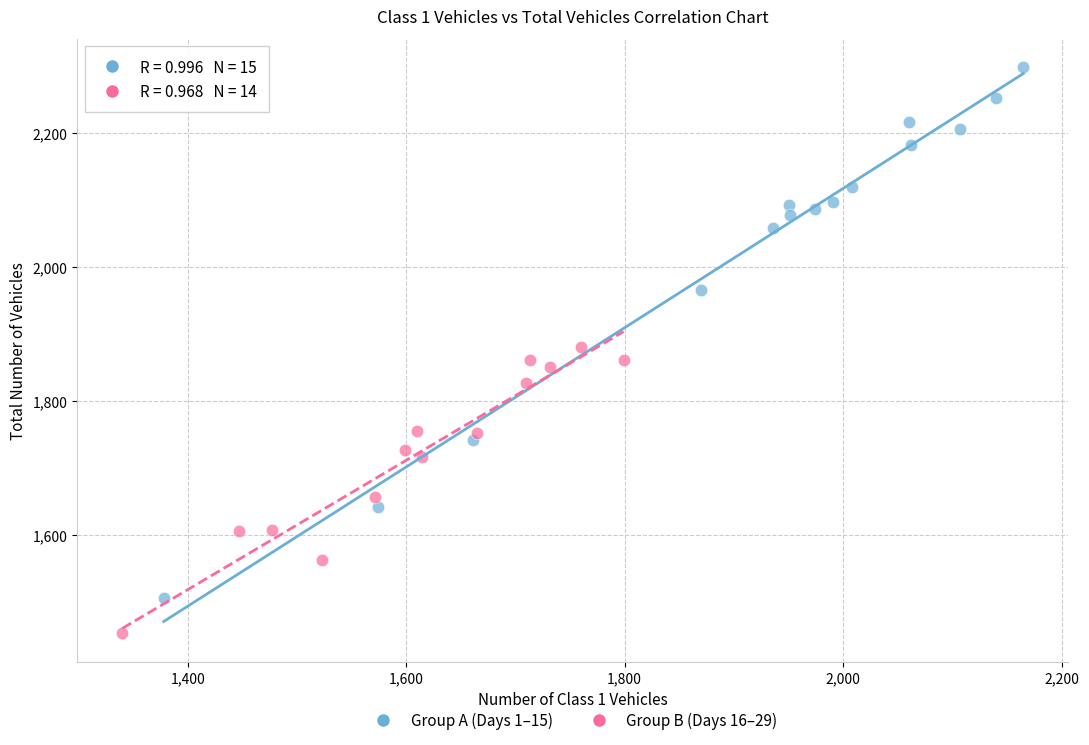

Which series contains the lowest Y value?

Group B (Days 16–29)